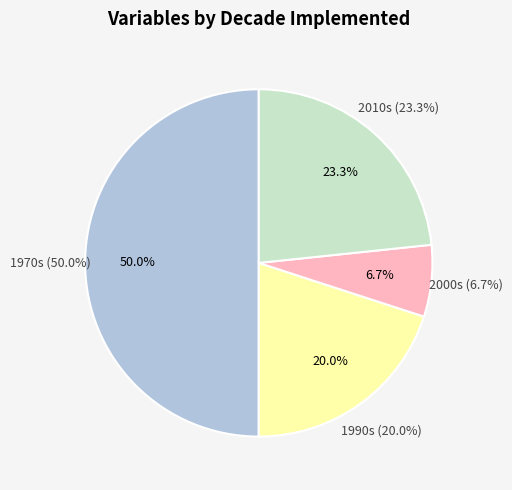

True or false: 1998 accounts for 1% of the total.

False